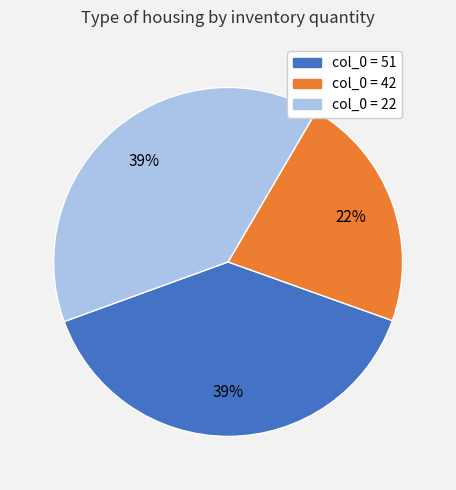

How many slices are in this pie chart?

3